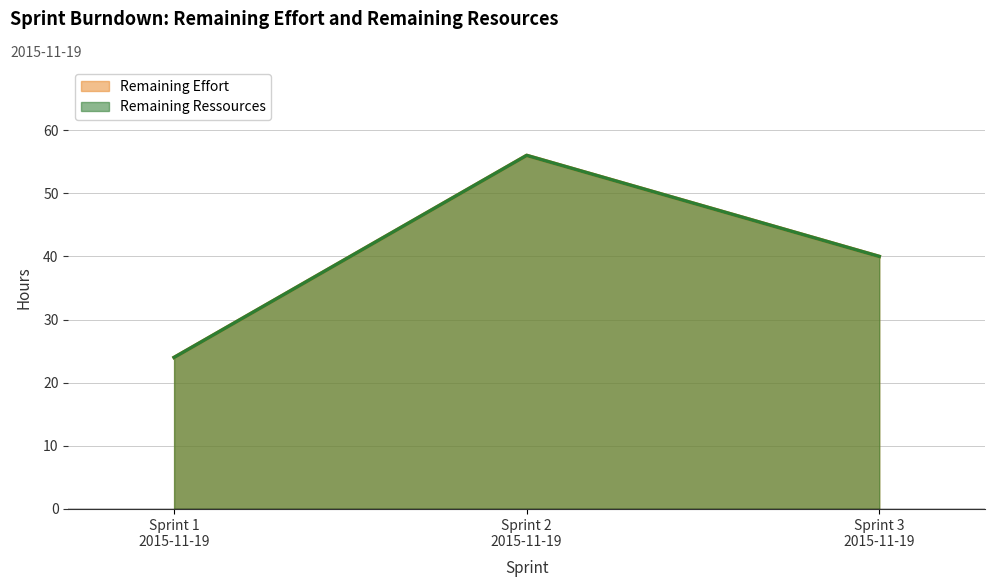

Reading right to left, list all the values displayed in this chart.

Remaining Effort: Sprint 3
2015-11-19=40	Sprint 2
2015-11-19=56	Sprint 1
2015-11-19=24
Remaining Ressources: Sprint 3
2015-11-19=40	Sprint 2
2015-11-19=56	Sprint 1
2015-11-19=24